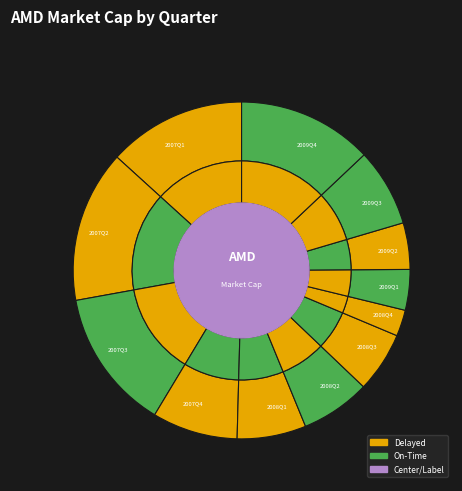

True or false: 2007Q3 accounts for 1% of the total.

False